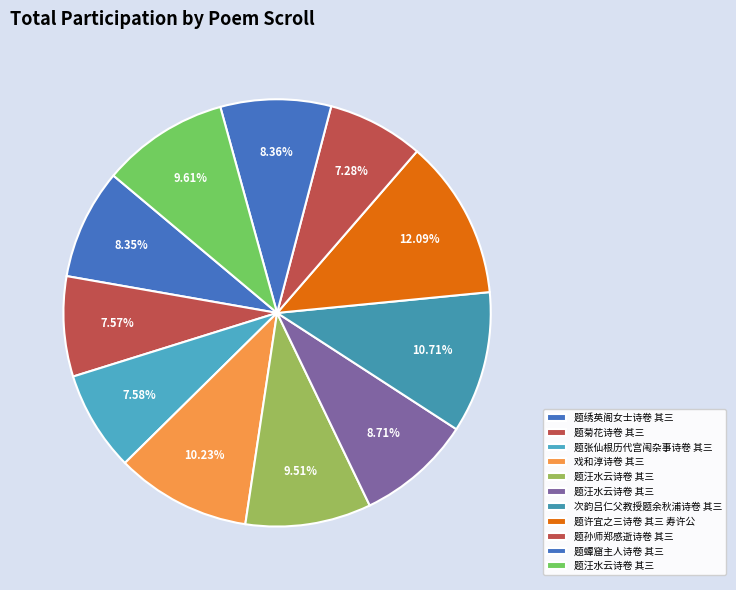

Is there any slice that represents more than half of the pie?

No